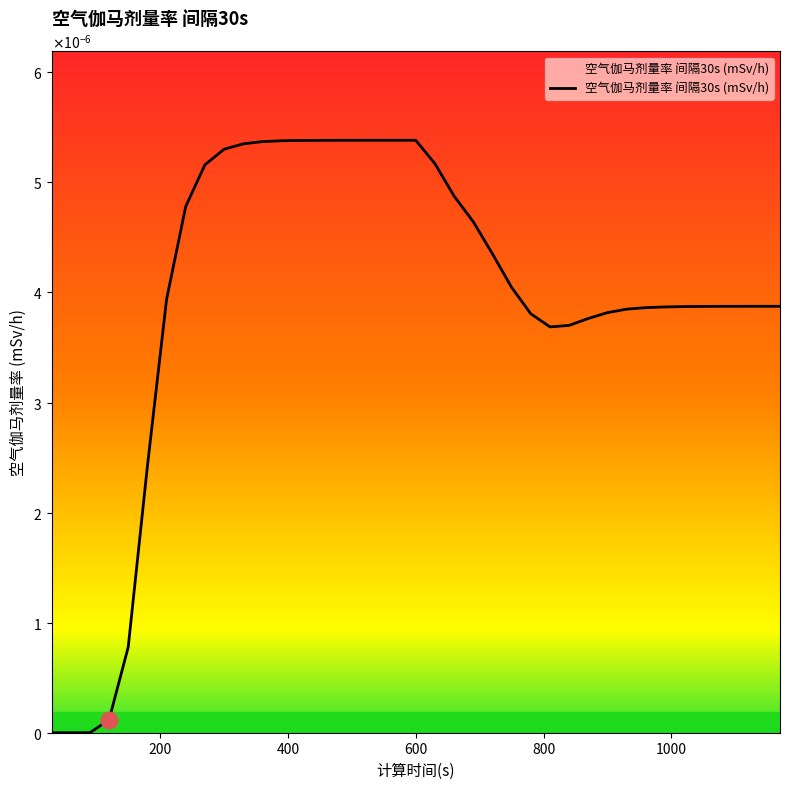

How many interior local peaks (higher than both neighbors) does the data have?

1